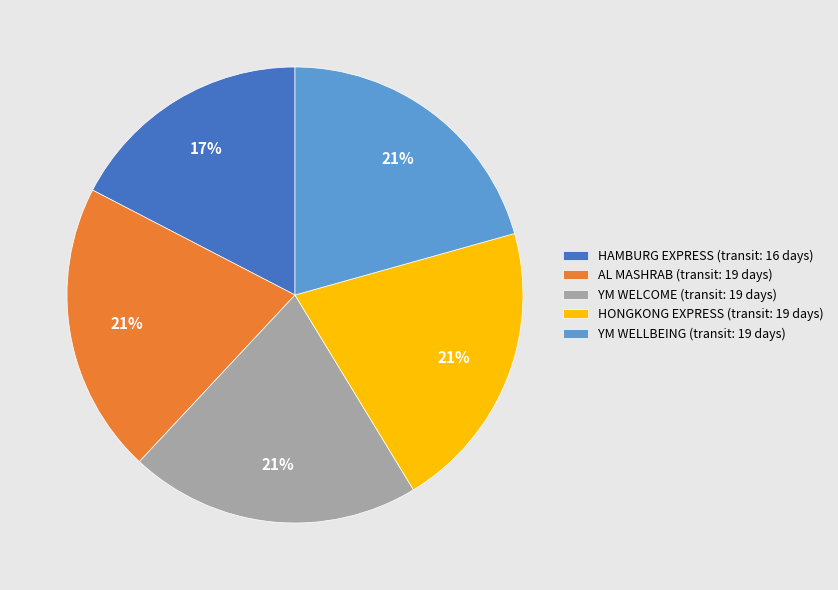

Is HAMBURG EXPRESS the majority of the pie?

No